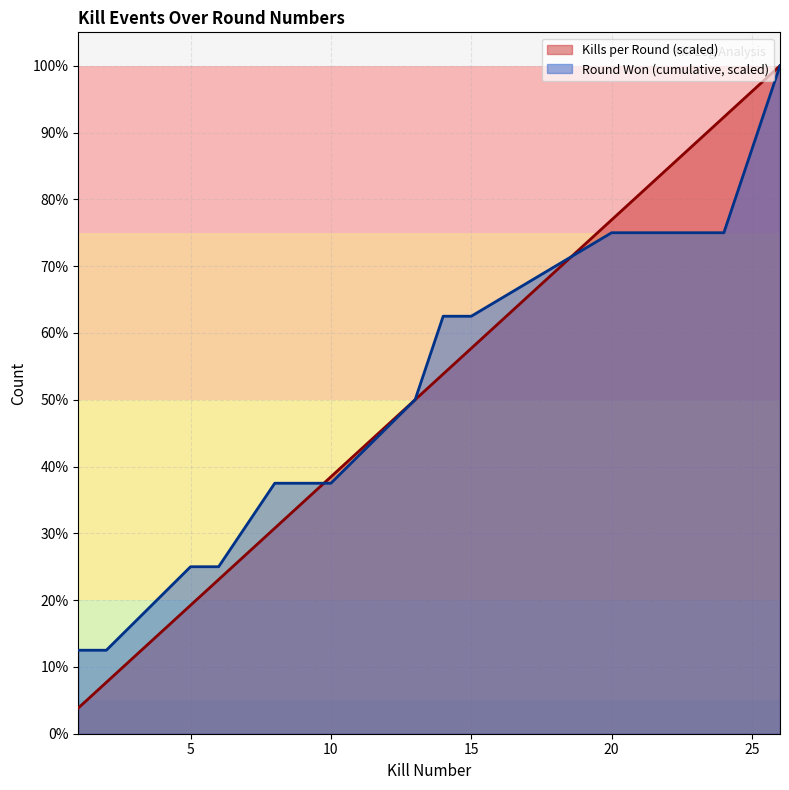

Which category has the highest value across all series?

26